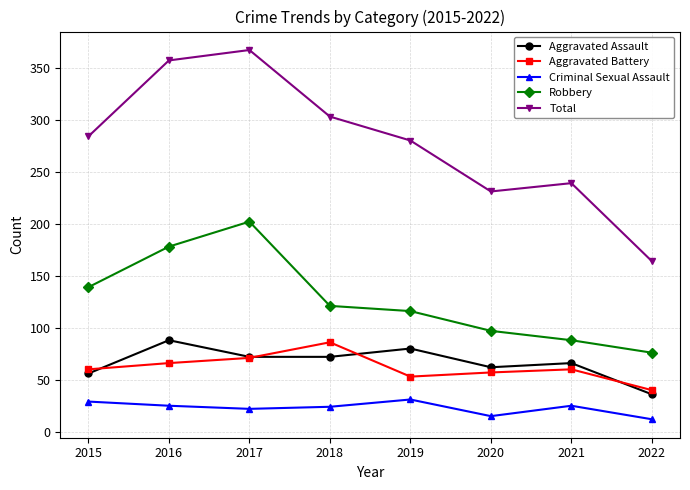

What is the maximum value shown in the chart?

367